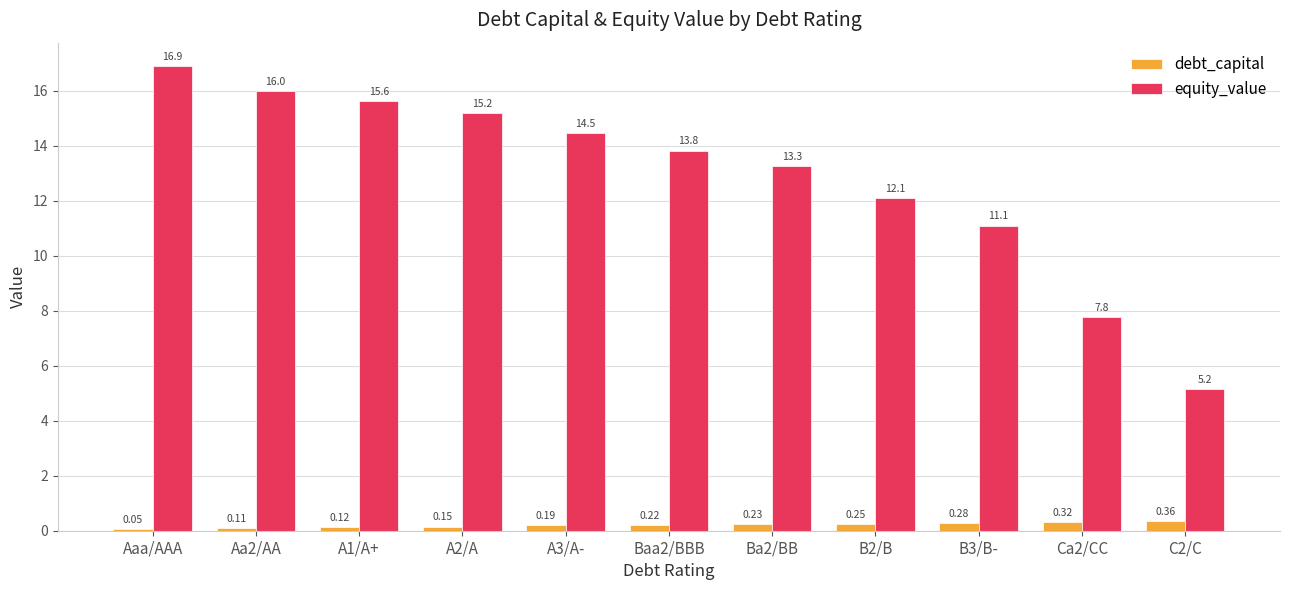

Which category has the highest value across all series?

Aaa/AAA